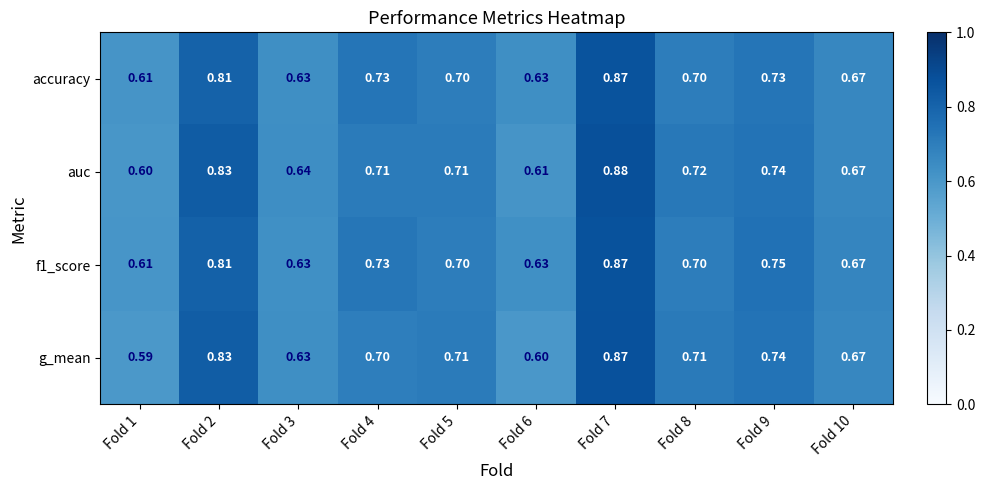

Which series has the largest total across all categories?

auc